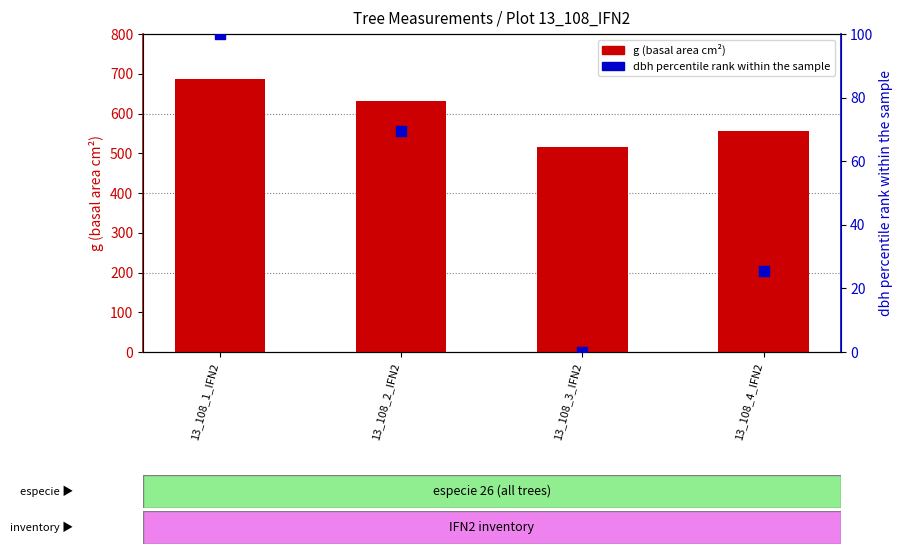

At which category is the sum across all series the highest?

13_108_1_IFN2